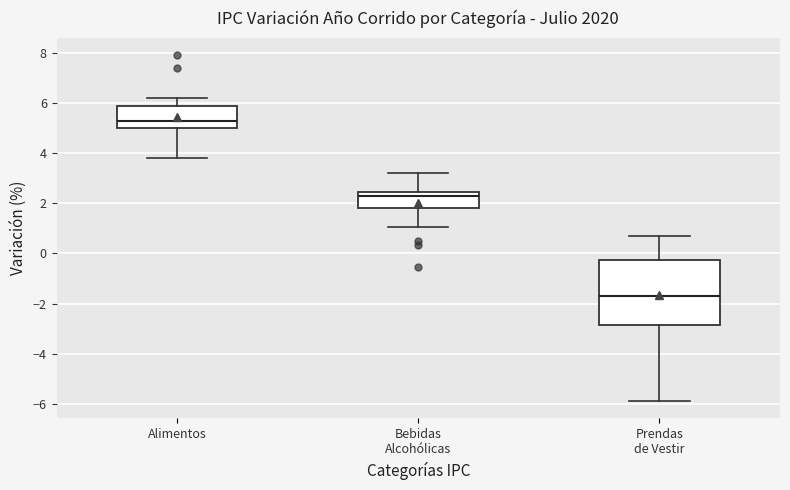

Comparing the boxes themselves (not the whiskers), which one is the tallest?

Prendas de Vestir